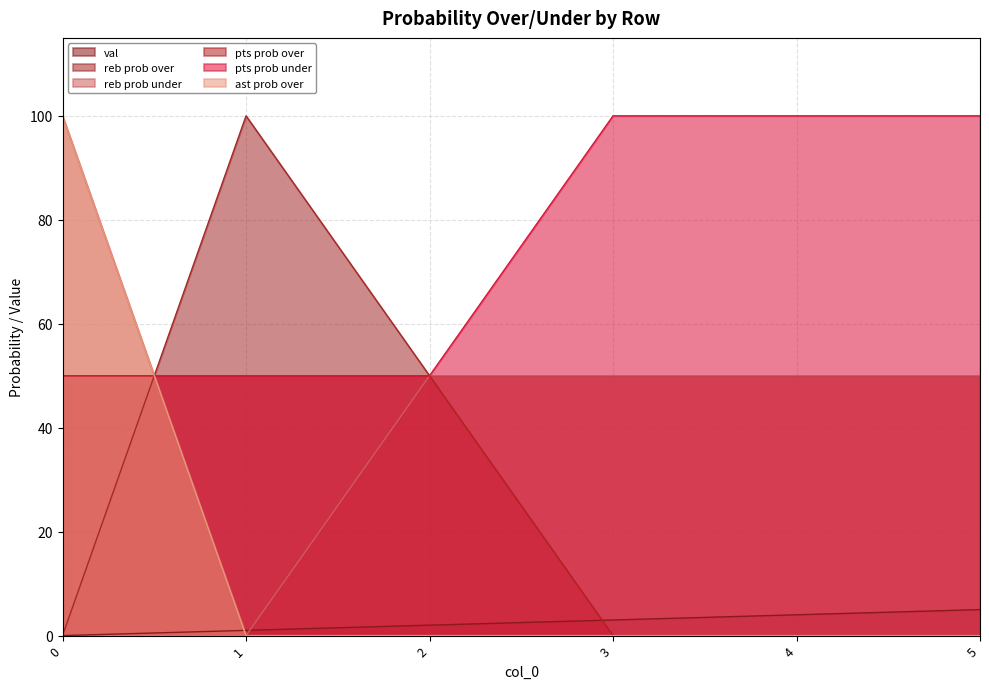

What is the maximum value shown in the chart?

100